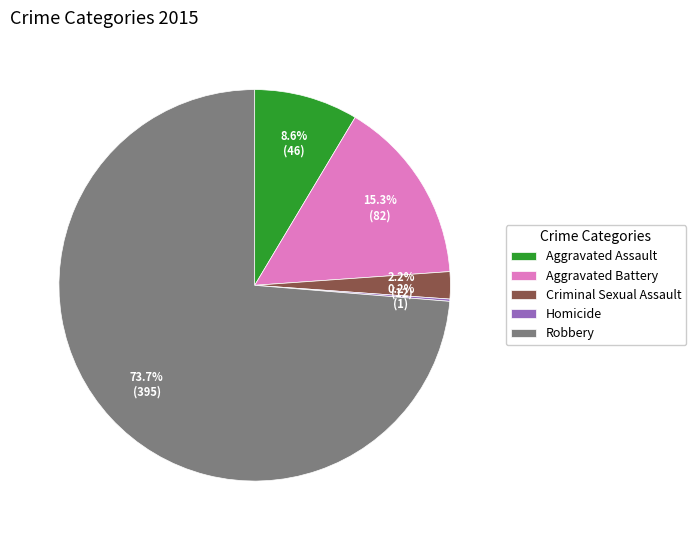

Which slice is the largest?

Robbery